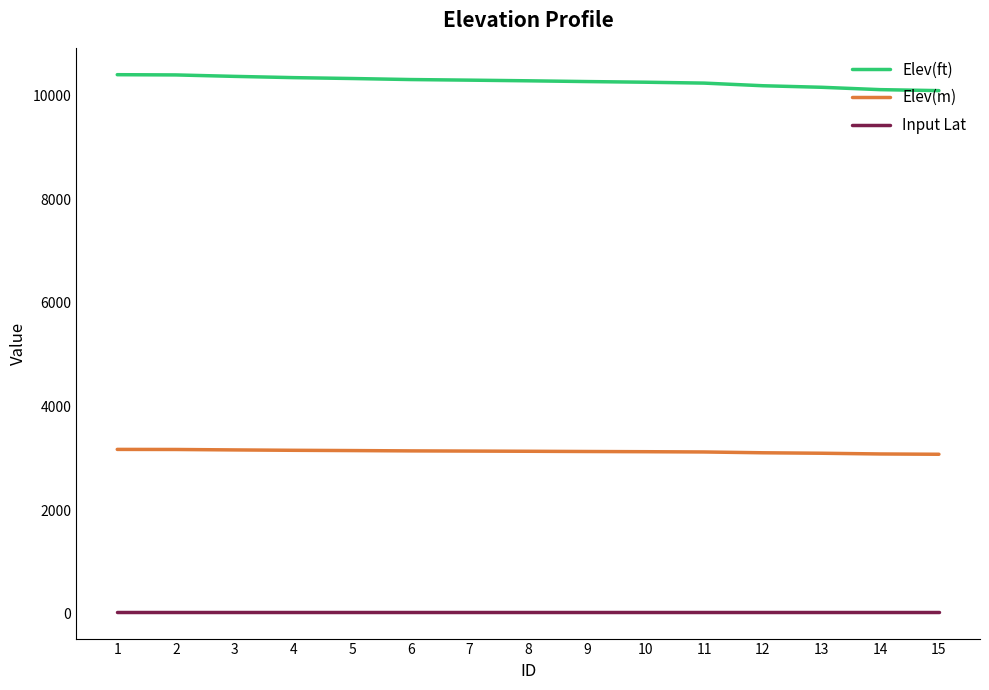

True or false: Input Lat and Elev(ft) cross at least once.

False